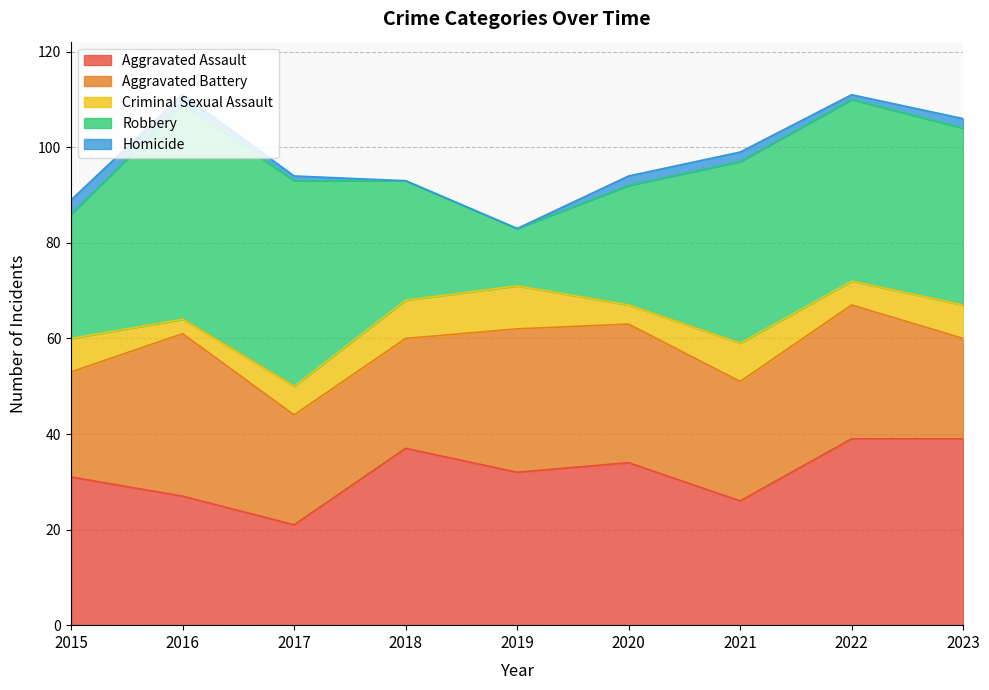

Which series changed the most between 2018 and 2021?

Robbery